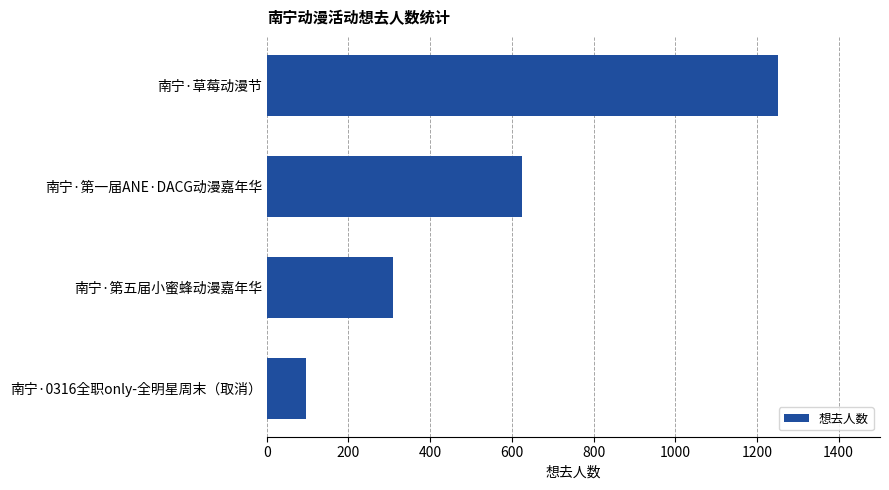

How many categories are shown in the chart?

4